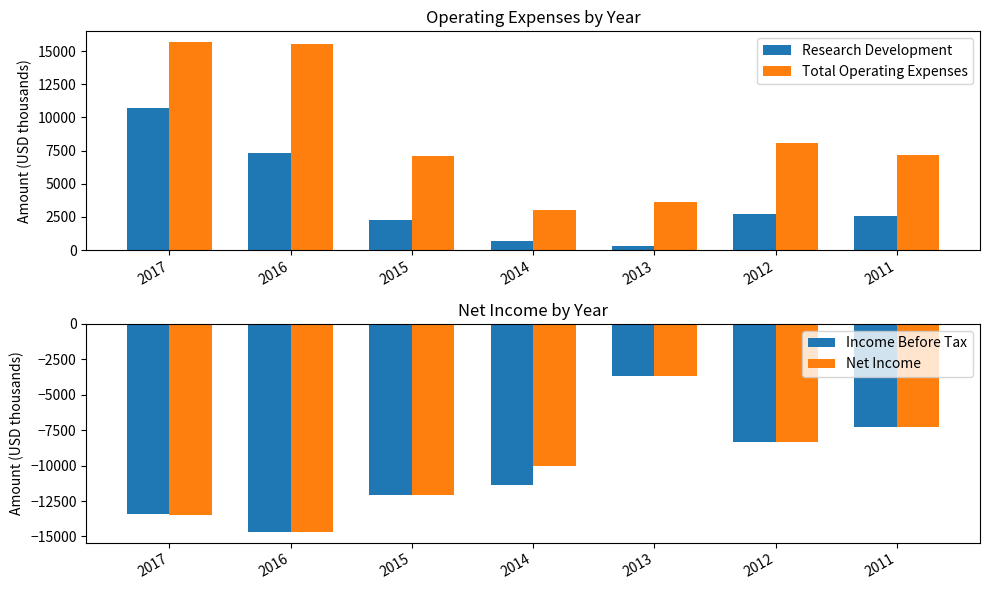

Reading left to right, what are all the values shown in this chart?

Research Development: 10700	7300	2300	700	300	2700	2600
Total Operating Expenses: 15700	15500	7100	3000	3600	8100	7200
Income Before Tax: -13400	-14700	-12100	-11400	-3700	-8300	-7300
Net Income: -13500	-14700	-12100	-10000	-3700	-8300	-7300